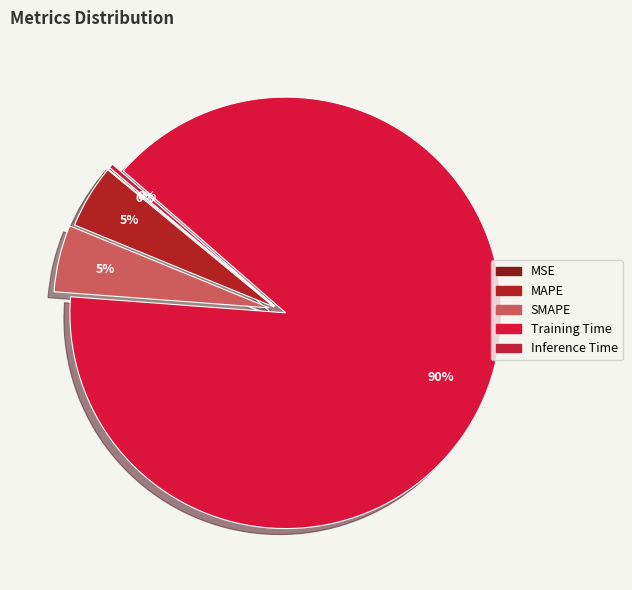

Does MAPE account for over 50% of the chart?

No